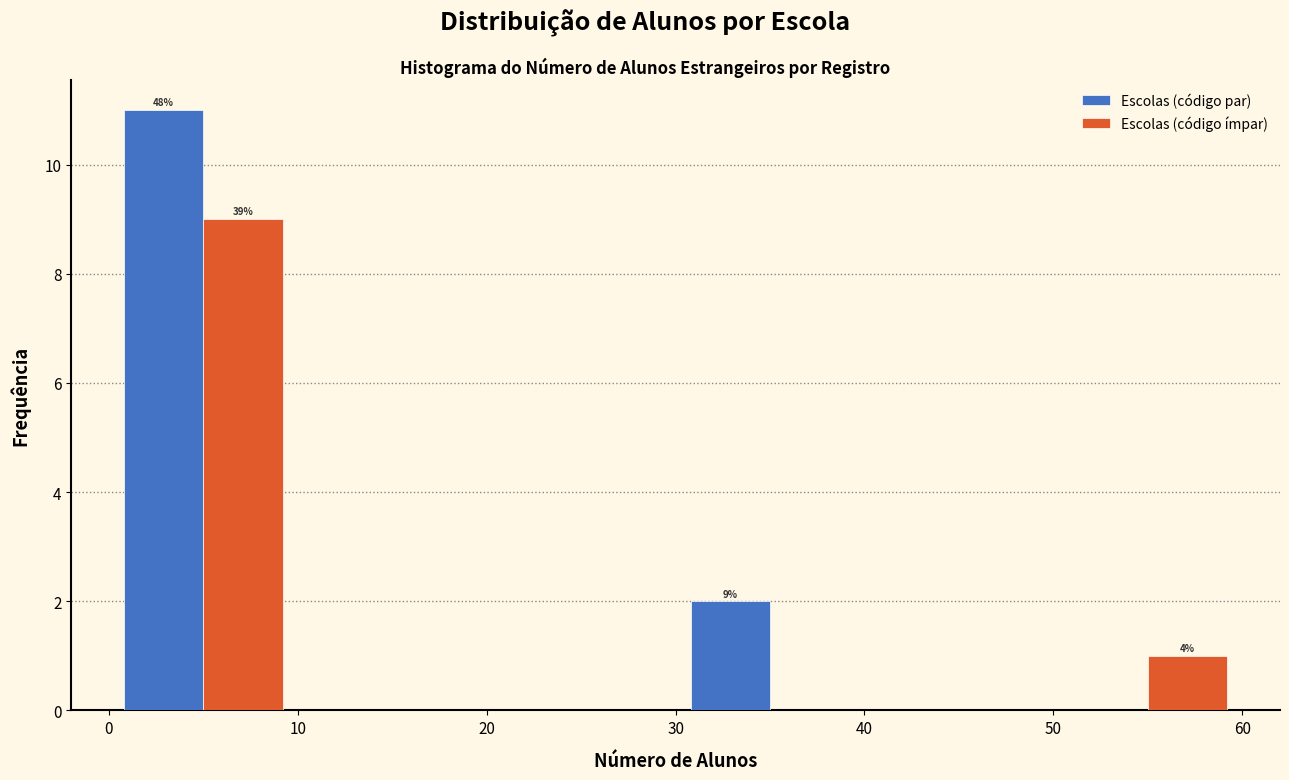

In the Escolas (código par) series, which range on the x-axis has the tallest bar?

0 to 10